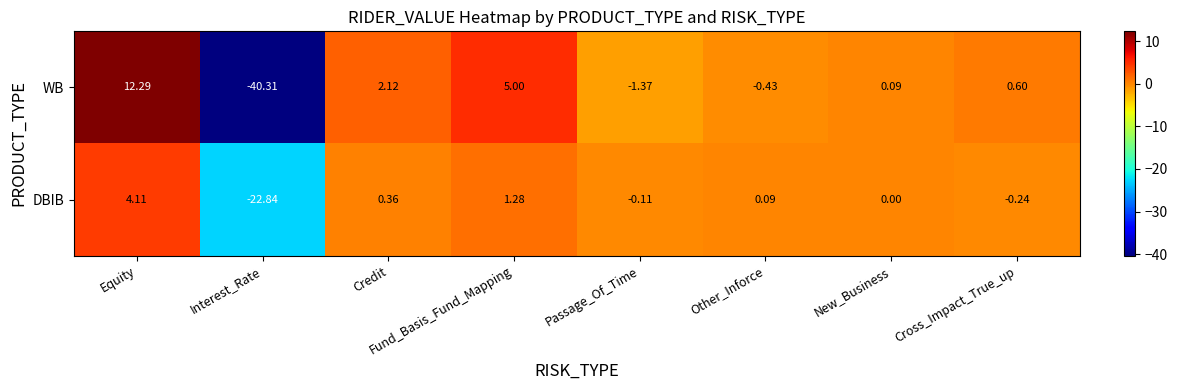

What is the difference between the highest and lowest values at Interest_Rate?

17.5